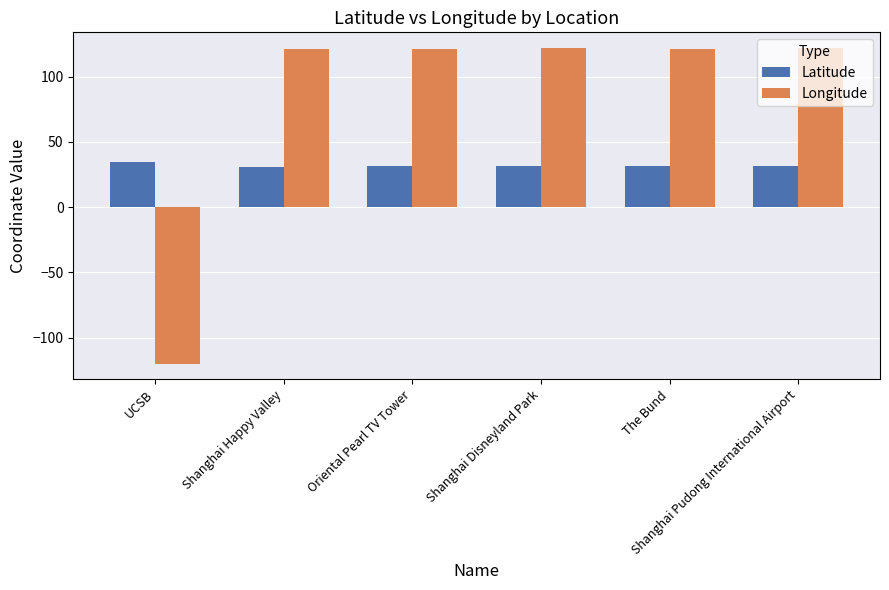

How many bars are there in total?

12